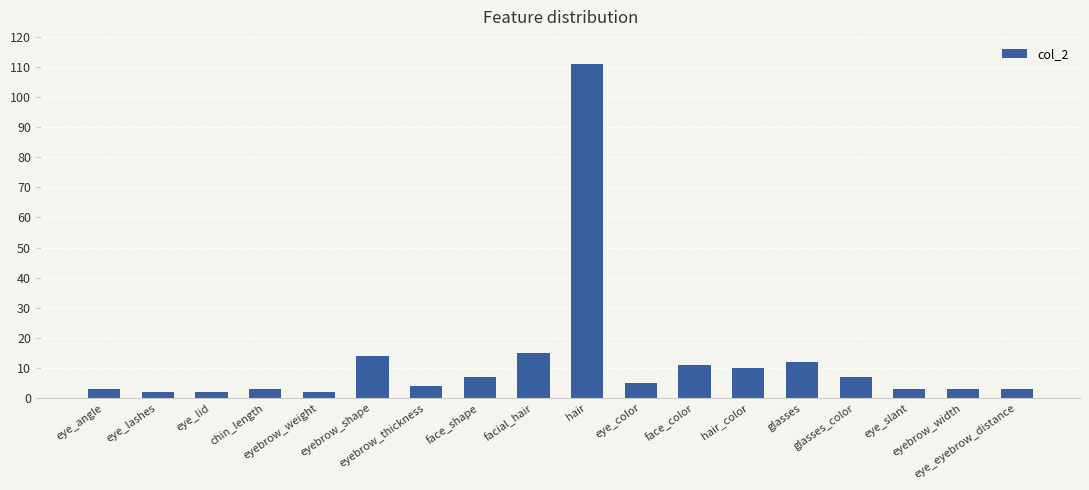

Reading left to right, what are all the values shown in this chart?

3	2	2	3	2	14	4	7	15	111	5	11	10	12	7	3	3	3